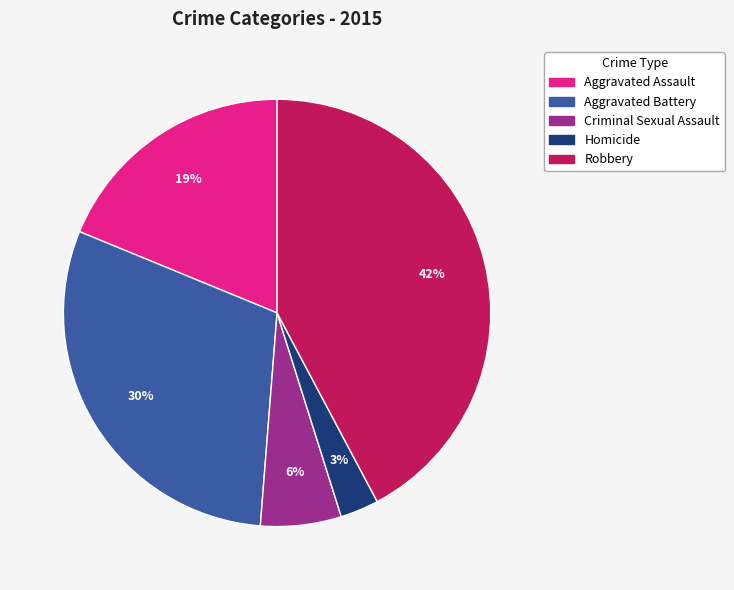

What percentage is the Aggravated Battery slice, to the nearest percent?

30%